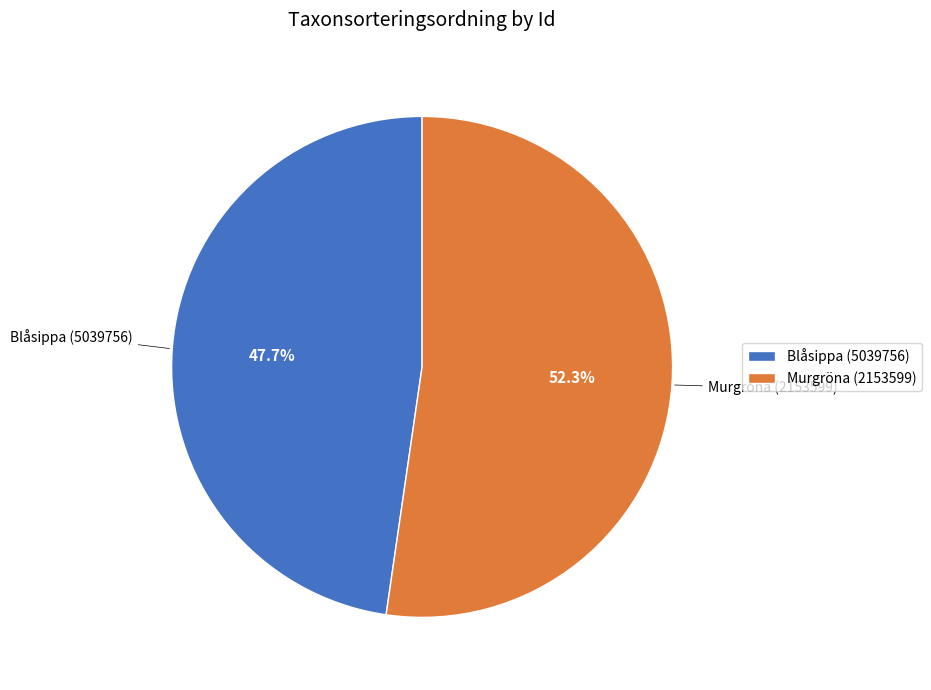

Which category has the biggest portion of the pie?

Murgröna (2153599)